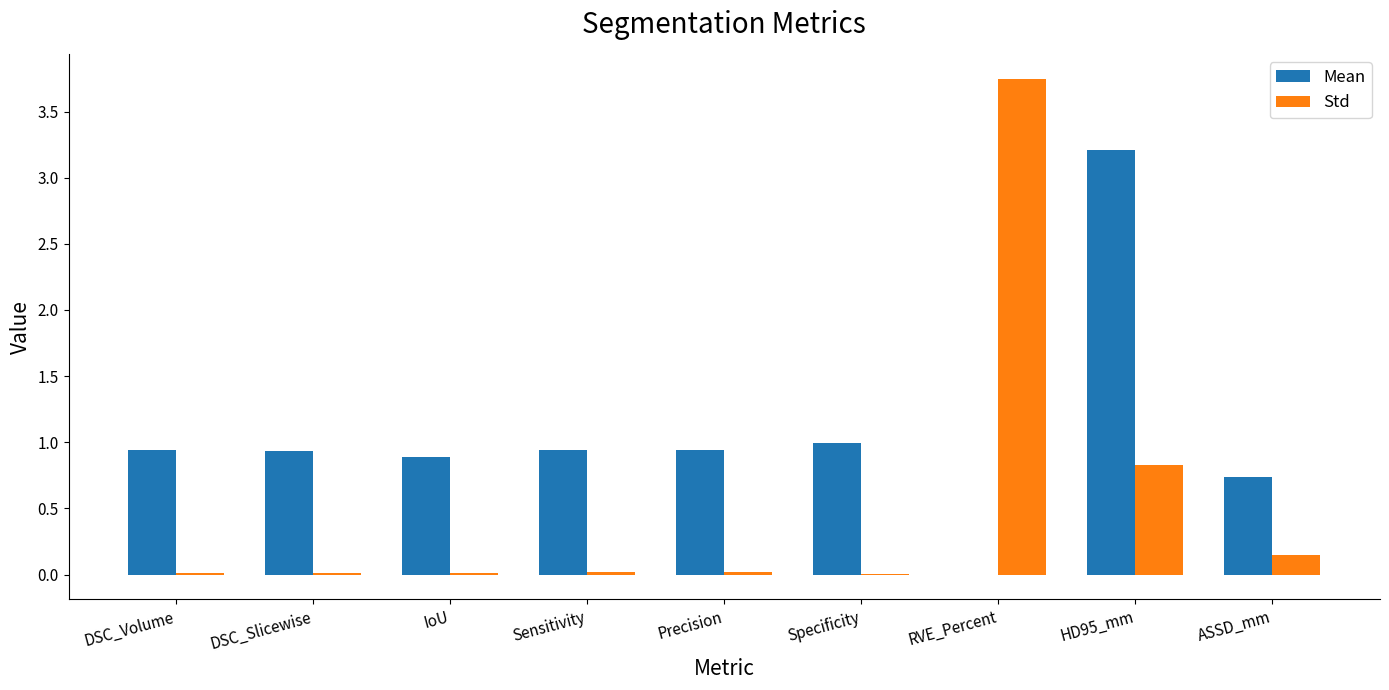

How many groups of bars are there?

9